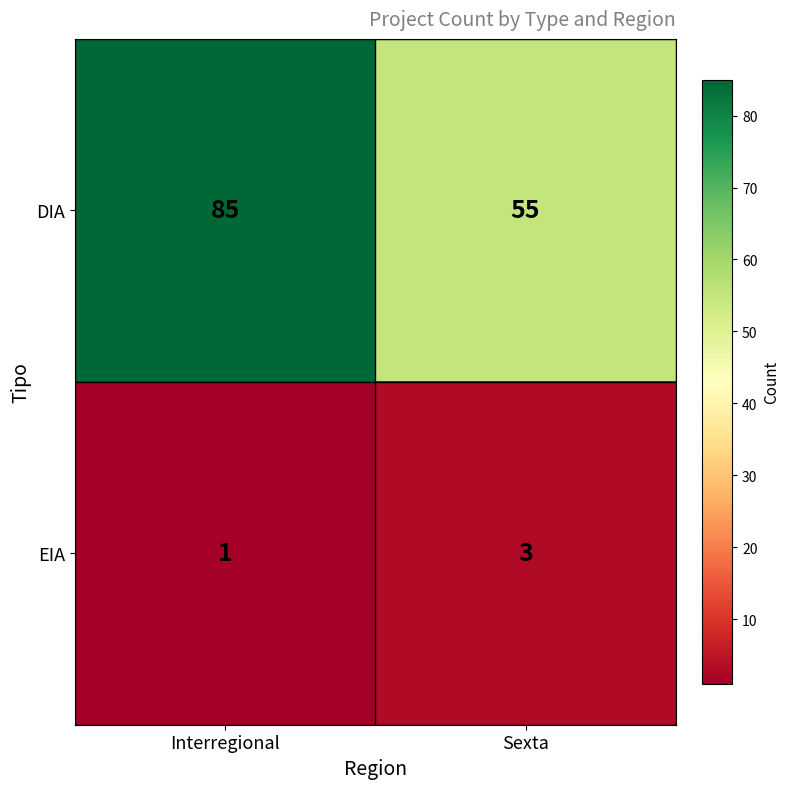

Which series has the largest range (max minus min)?

DIA